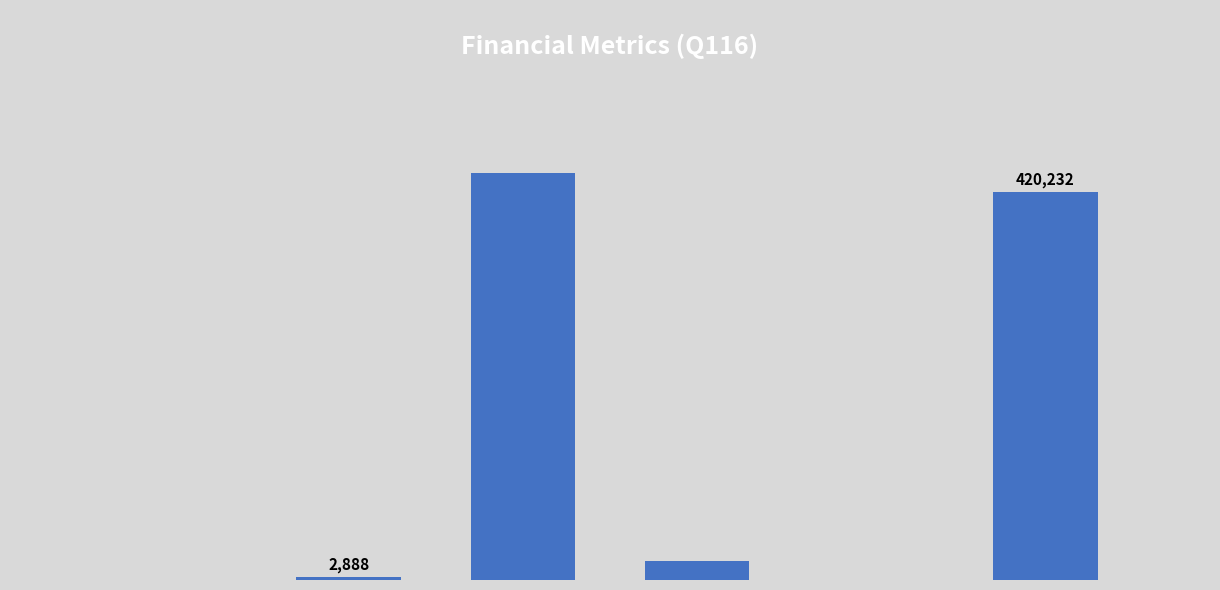

Approximately how many times larger is the value at MC compared to Shares?

152.7